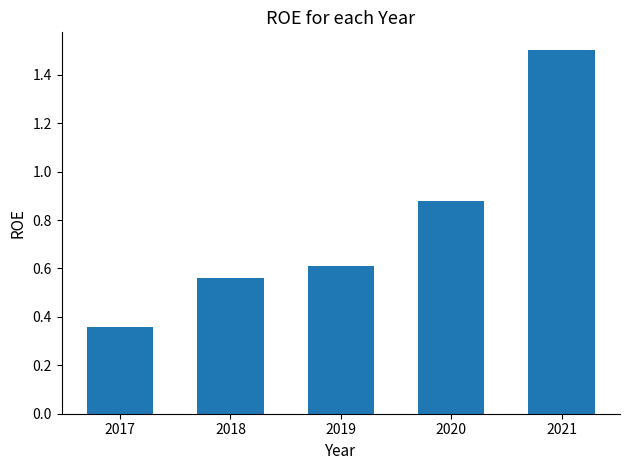

The value at 2018 is 0.6. True or false?

True